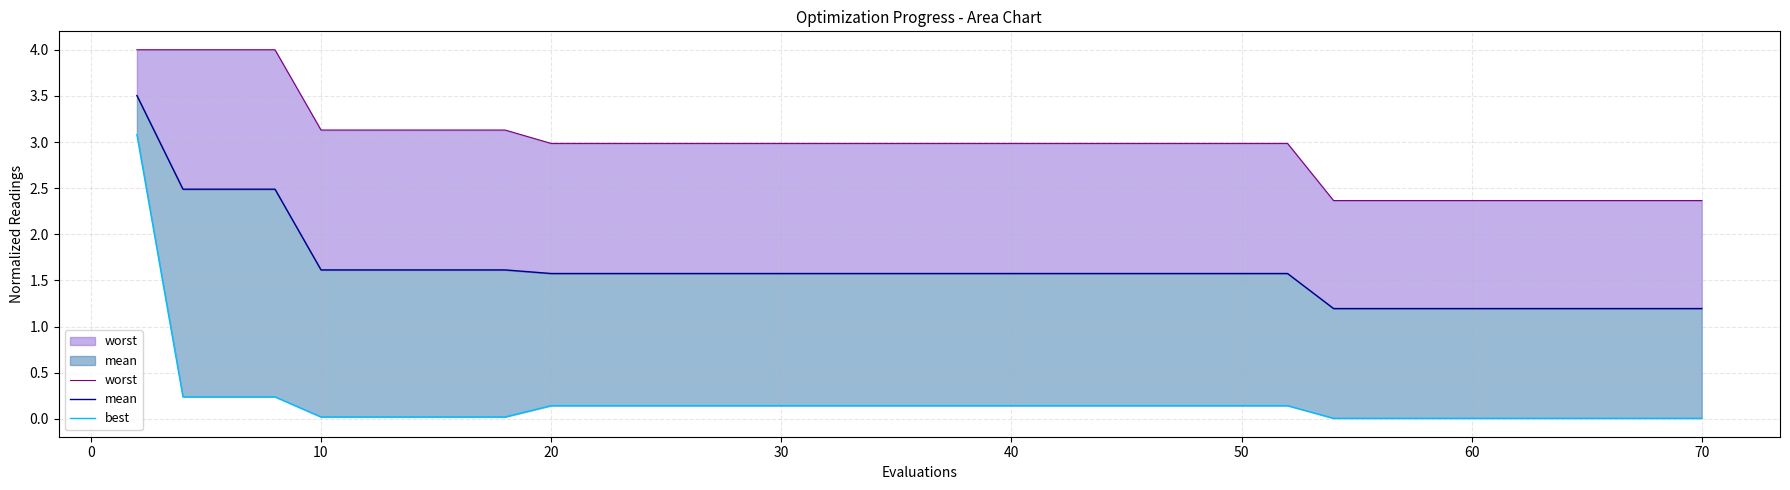

Does the chart have visible grid lines?

Yes